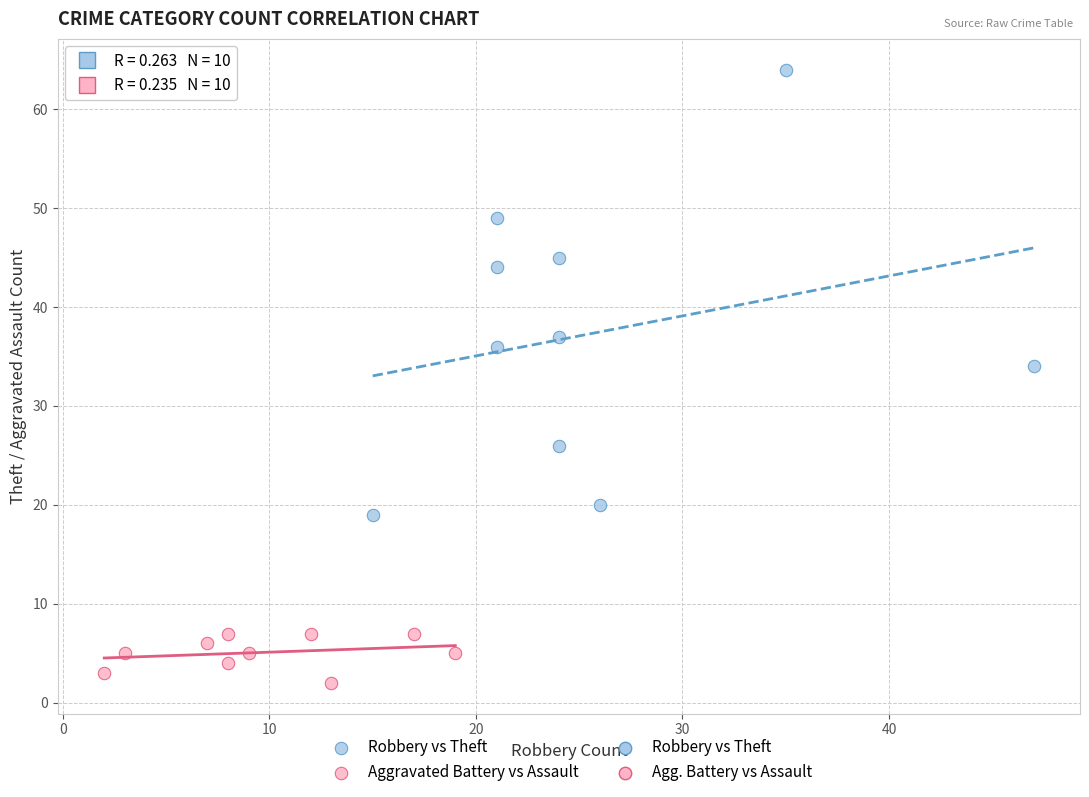

Which series has the largest Y range (max minus min)?

Robbery vs Theft